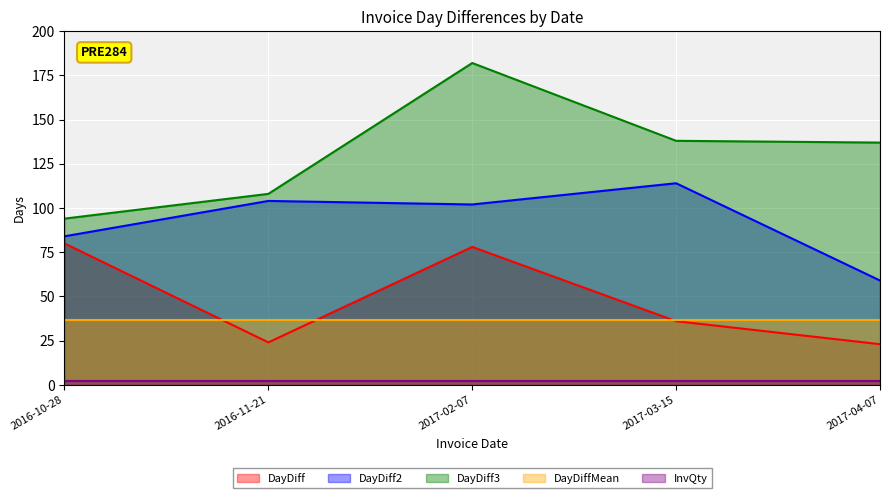

How many interior local valleys does the DayDiff2 series have?

1